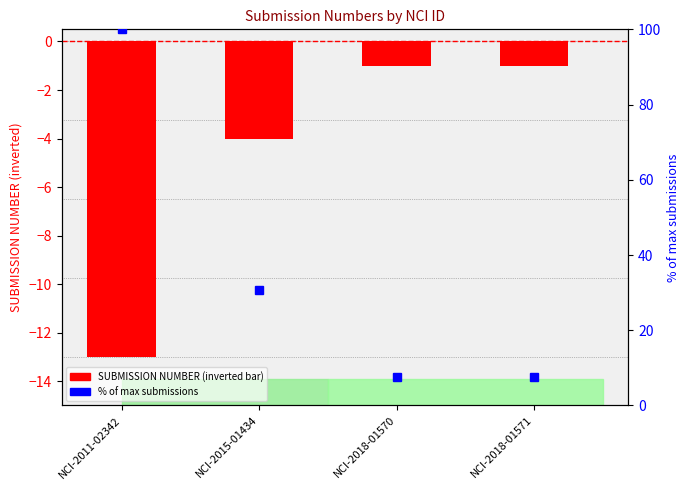

At NCI-2018-01570, list the series in order from smallest to largest.

SUBMISSION NUMBER, % of max submissions